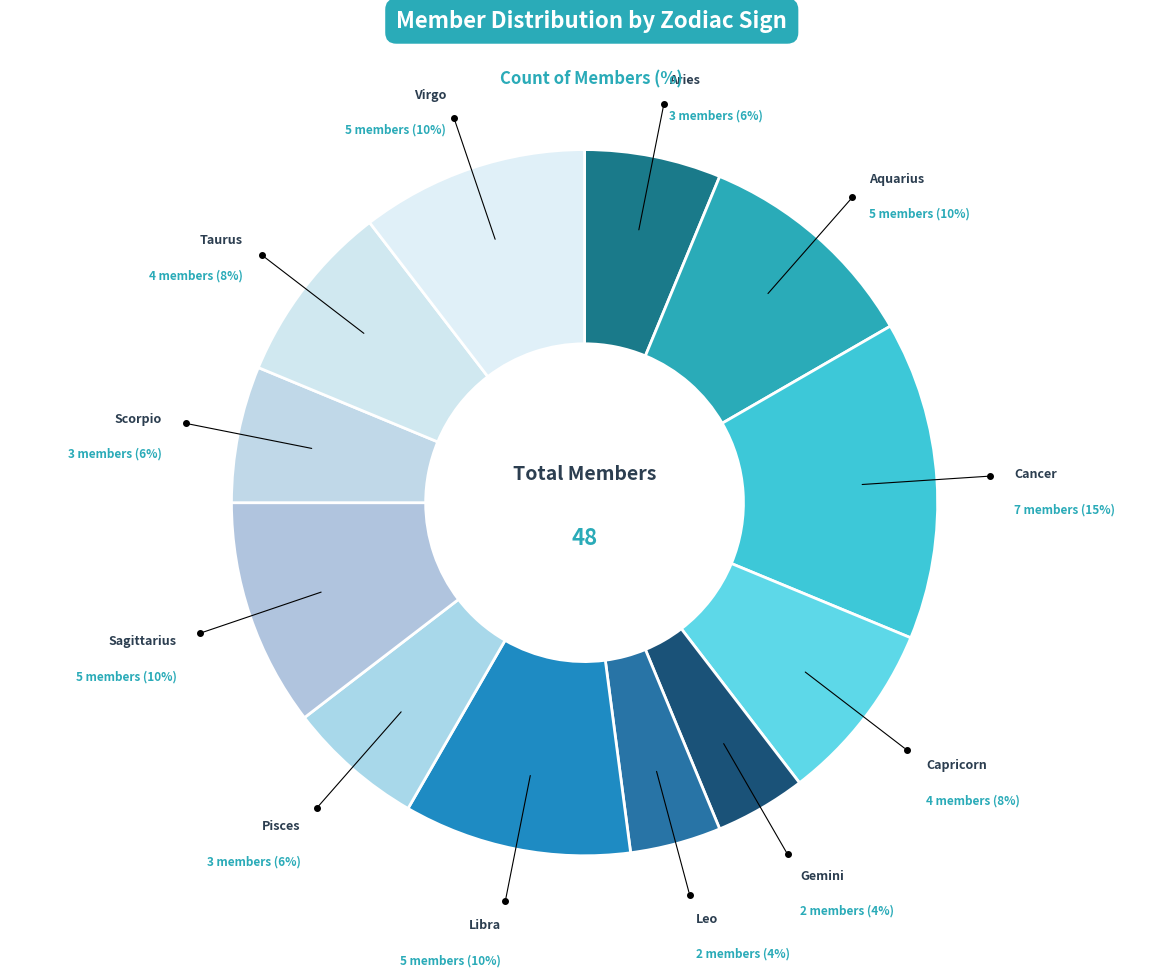

What is the smallest slice in the pie chart?

Gemini